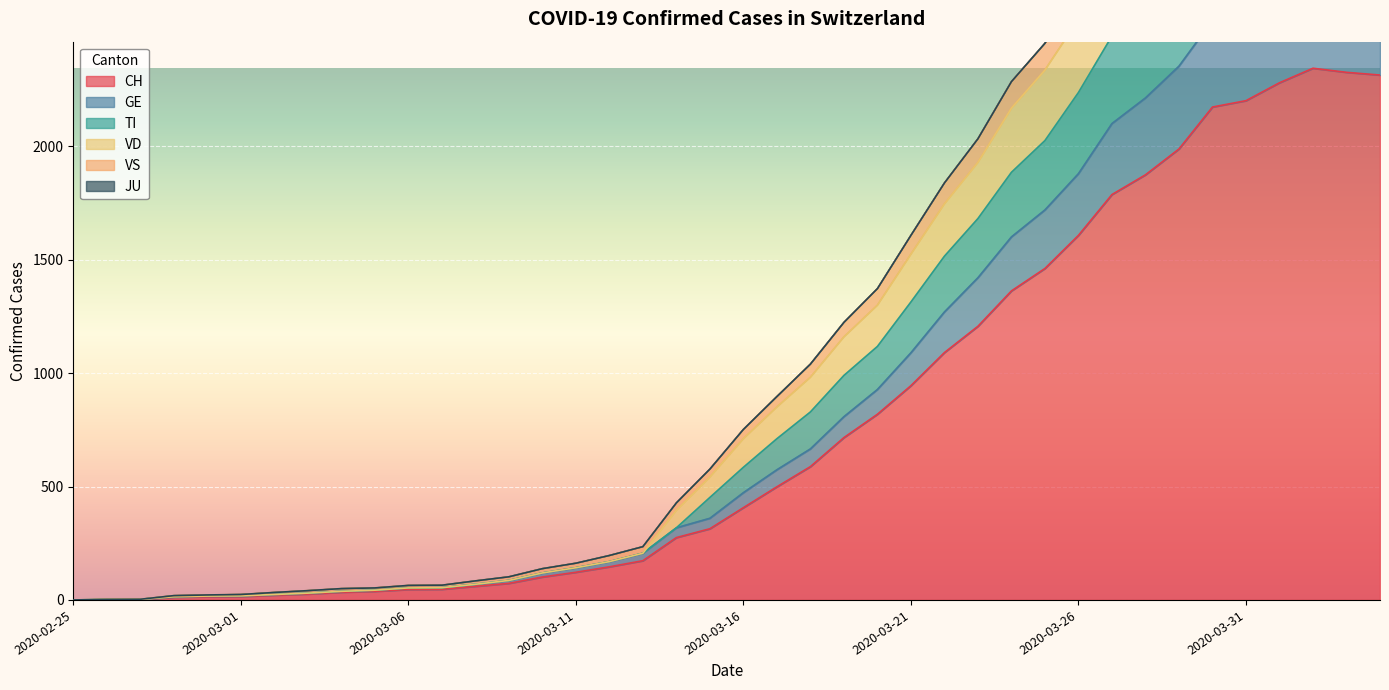

In TI, how many points are higher than both neighbors (excluding endpoints)?

1